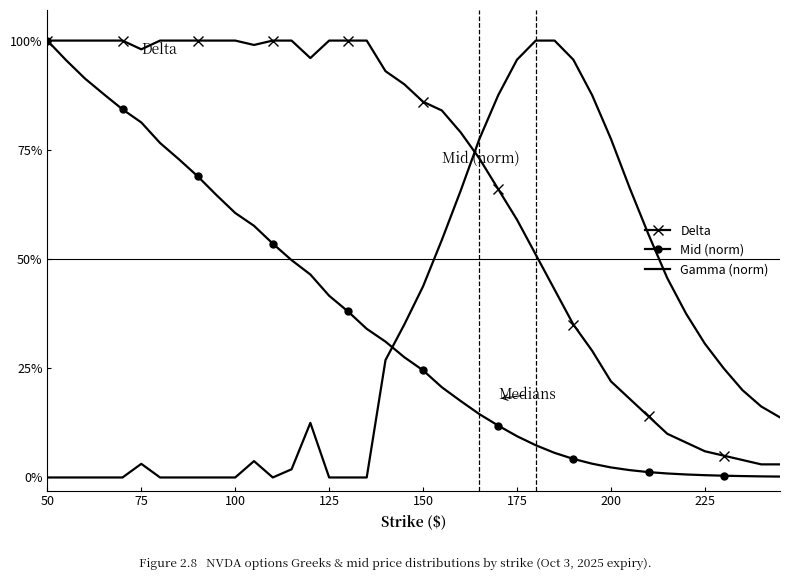

True or false: Gamma (norm) has more than 1 points higher than both neighbors.

True